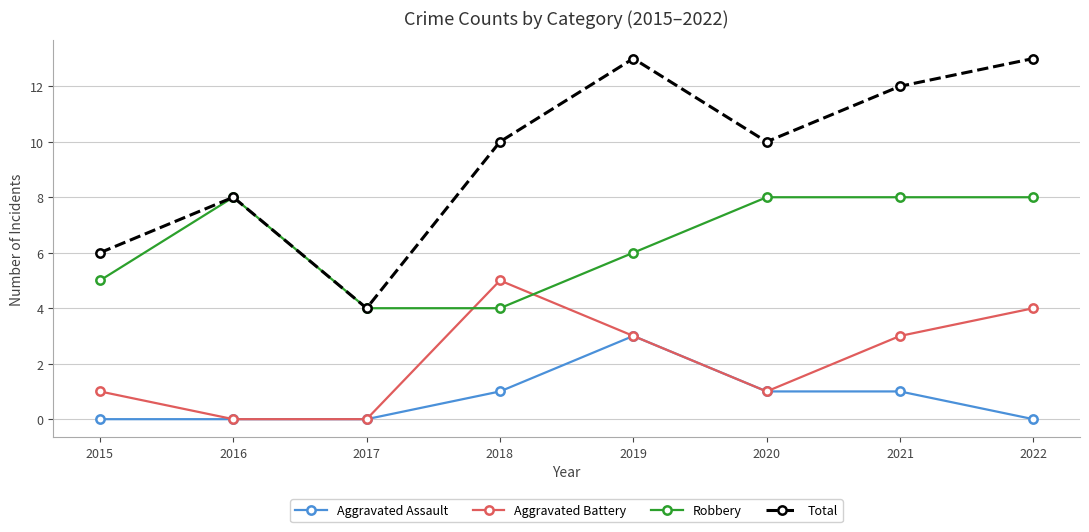

Which series has the largest total across all categories?

Total